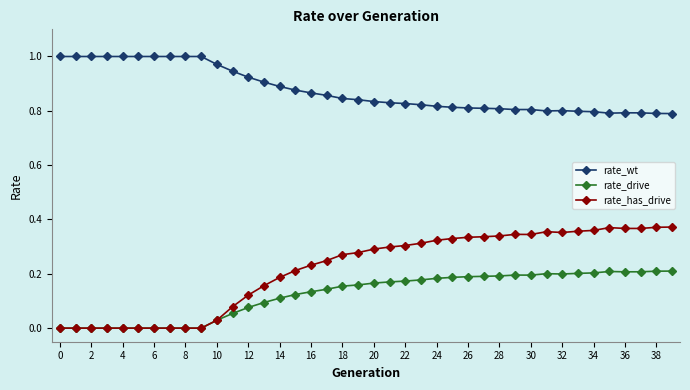

True or false: rate_wt and rate_drive cross at least once.

False